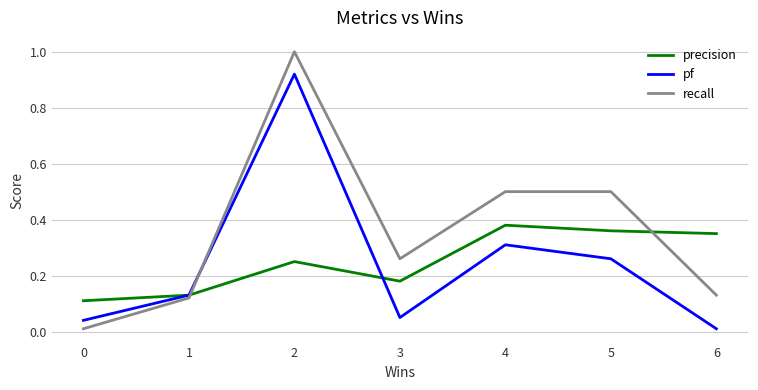

Which series has the largest range (max minus min)?

recall